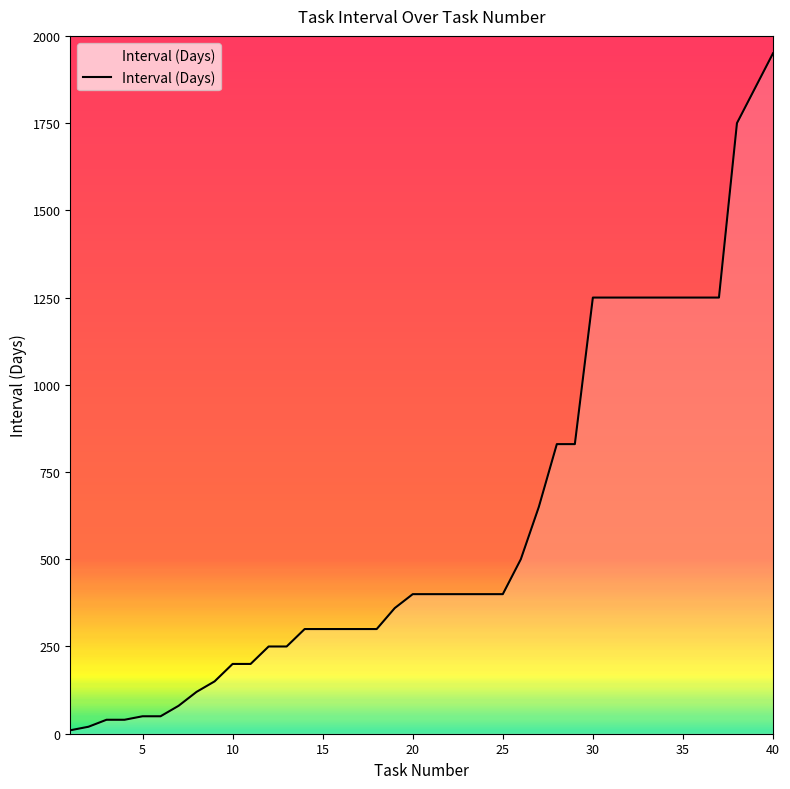

What is the maximum value shown in the chart?

1950